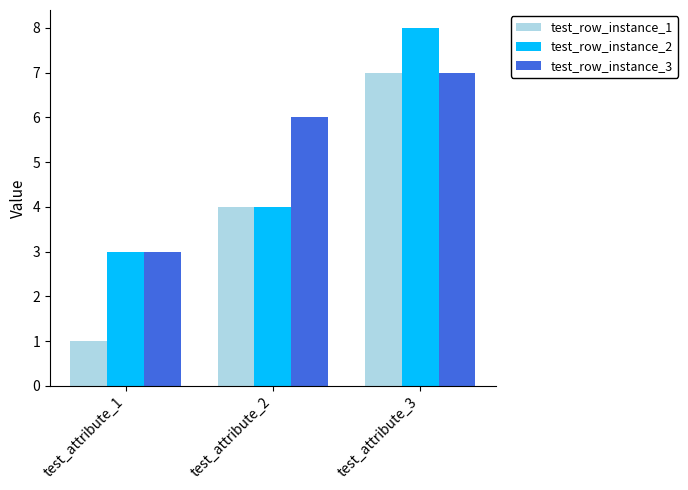

Reading left to right, what are all the values shown in this chart?

test_row_instance_1: test_attribute_1=1	test_attribute_2=4	test_attribute_3=7
test_row_instance_2: test_attribute_1=3	test_attribute_2=4	test_attribute_3=8
test_row_instance_3: test_attribute_1=3	test_attribute_2=6	test_attribute_3=7